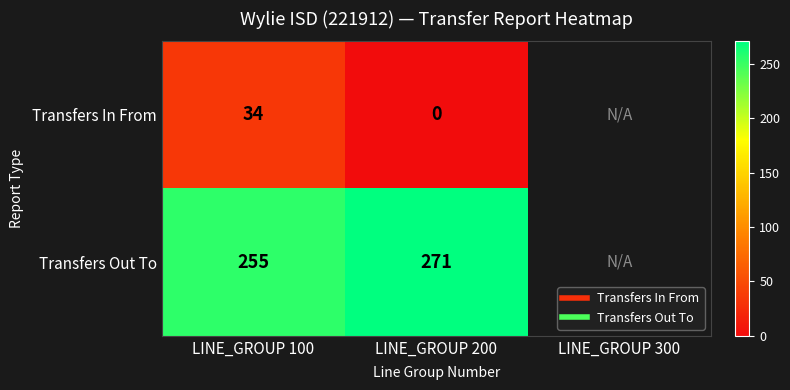

How many data points in Transfers Out To are less than 271?

1